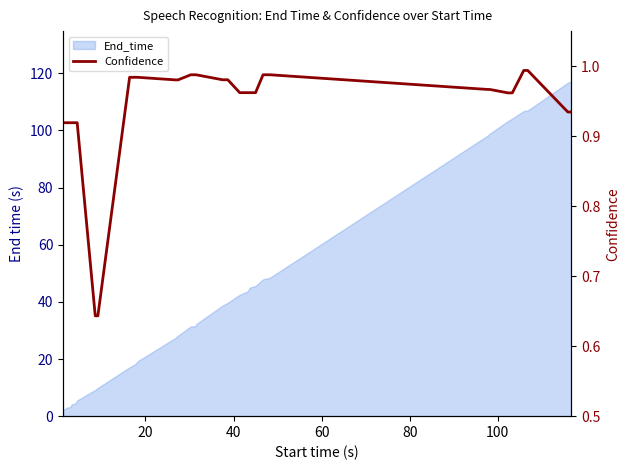

How many categories are shown in the chart?

35